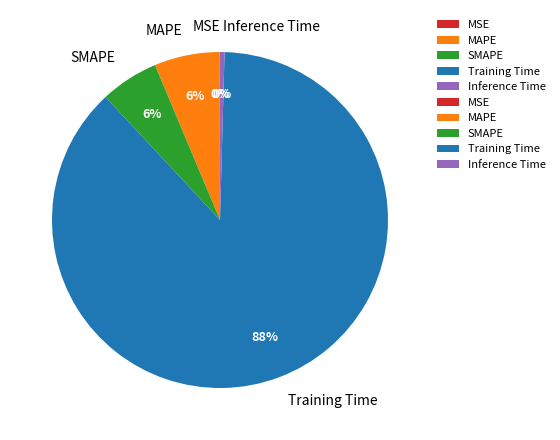

The Training Time slice represents 76% of the pie. True or false?

False